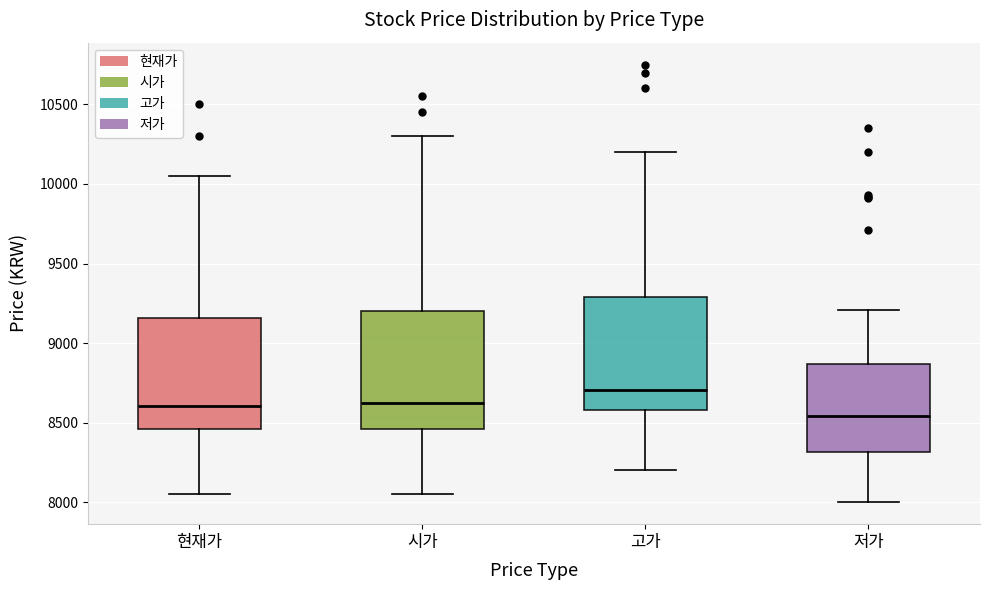

Where does the upper whisker of the box for 시가 end on the y-axis? The values are not printed on the chart, so give them approximately, as read against the axis.

10300